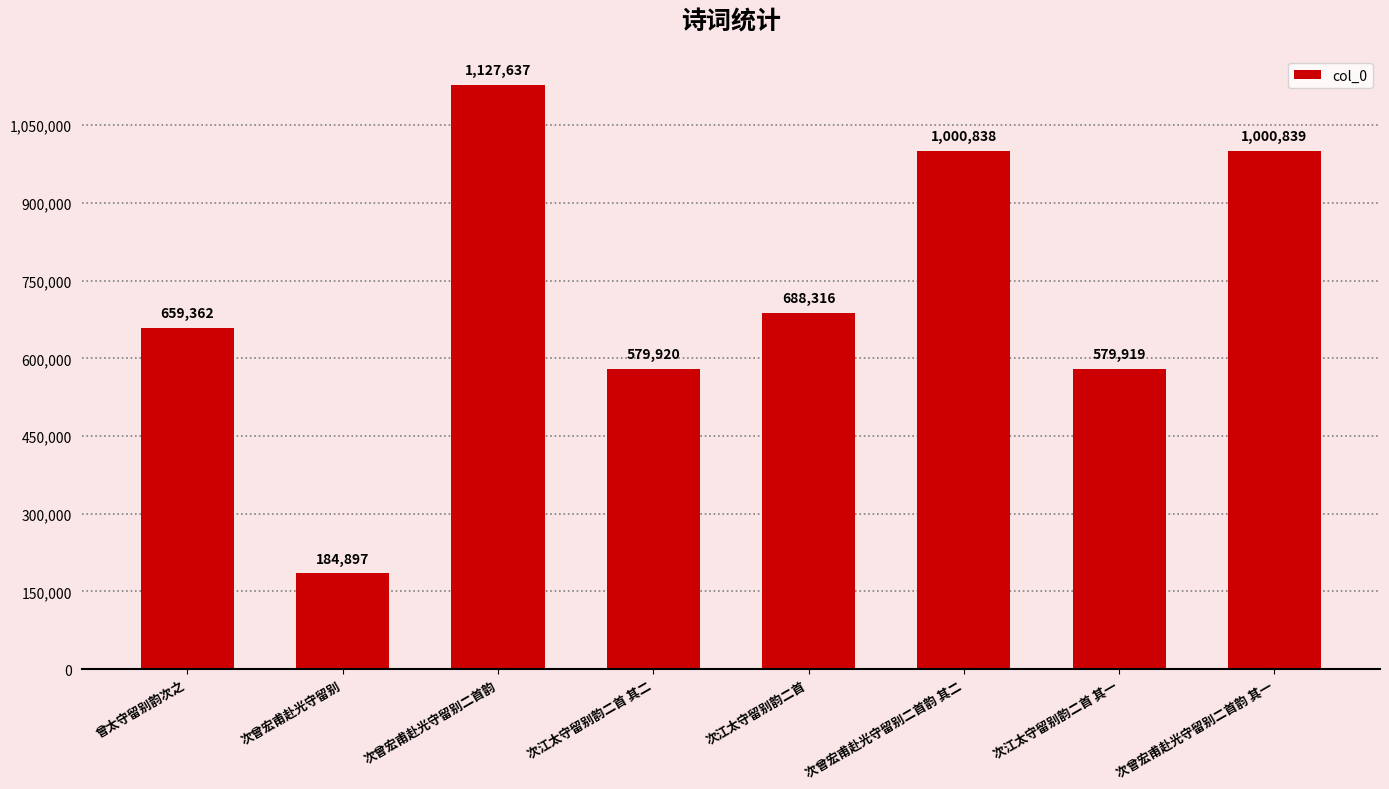

The value at 次曾宏甫赴光守留别二首韵 其二 is 1623274. True or false?

False